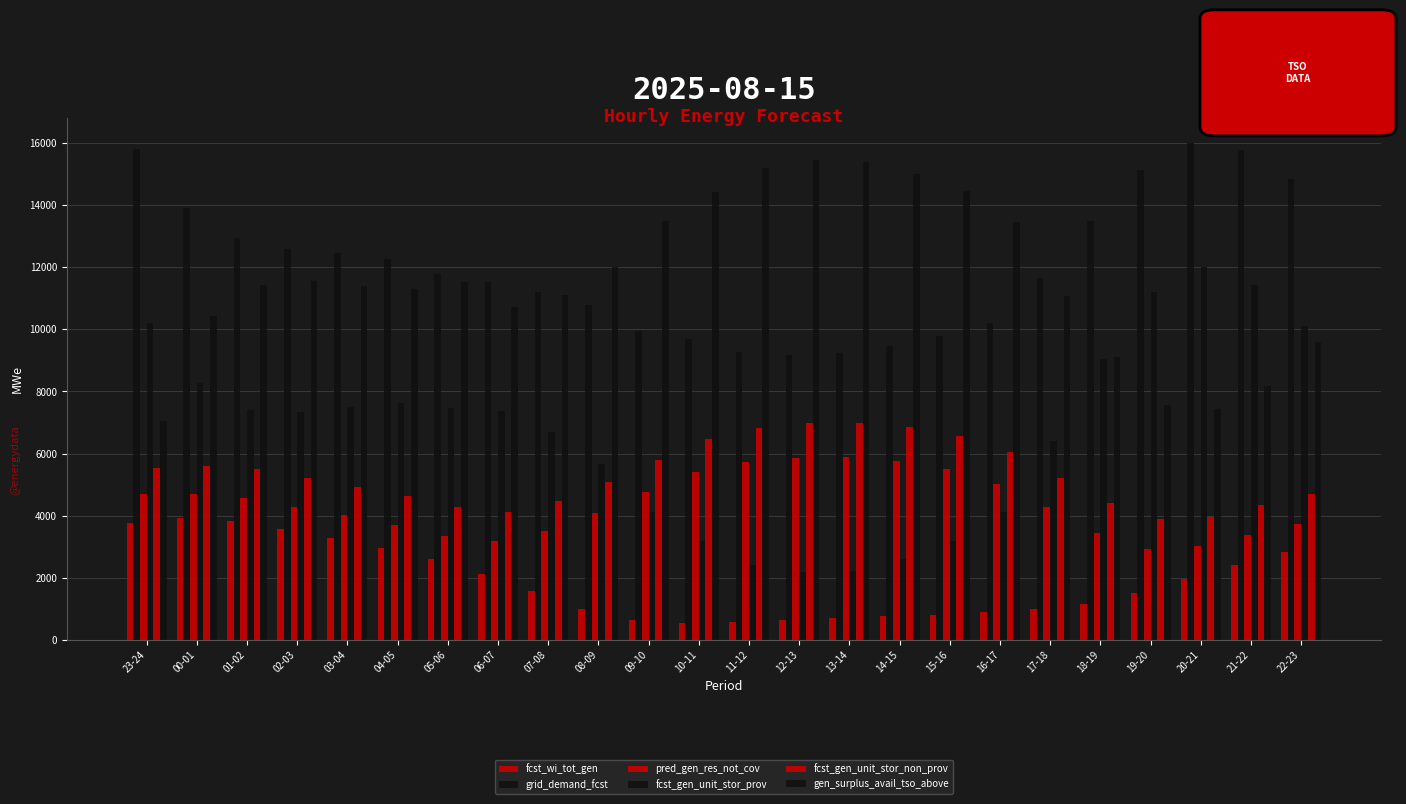

How many bars are there in total?

144